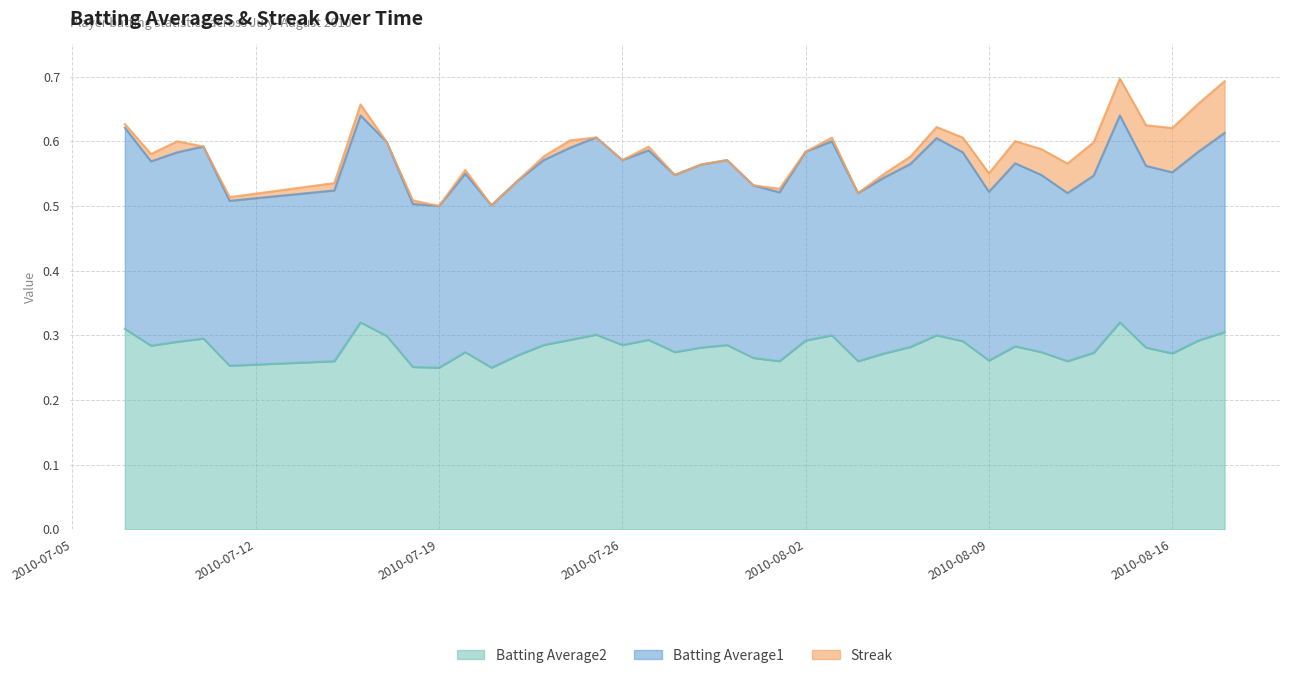

The value of Batting Average1 at 2010-08-10 is 0.2. True or false?

False